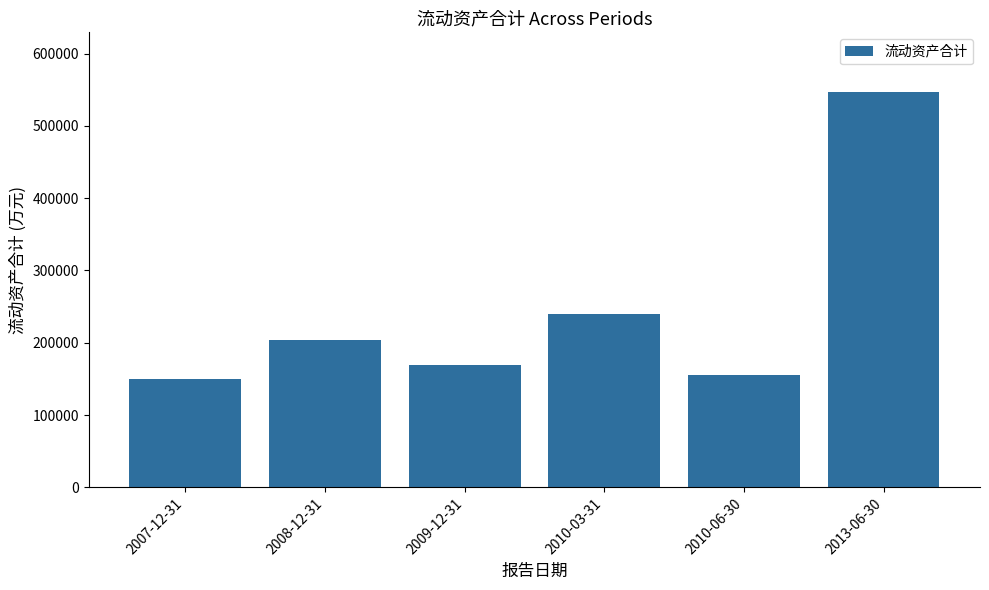

Where is the data nearest to the value 348917?

2010-03-31